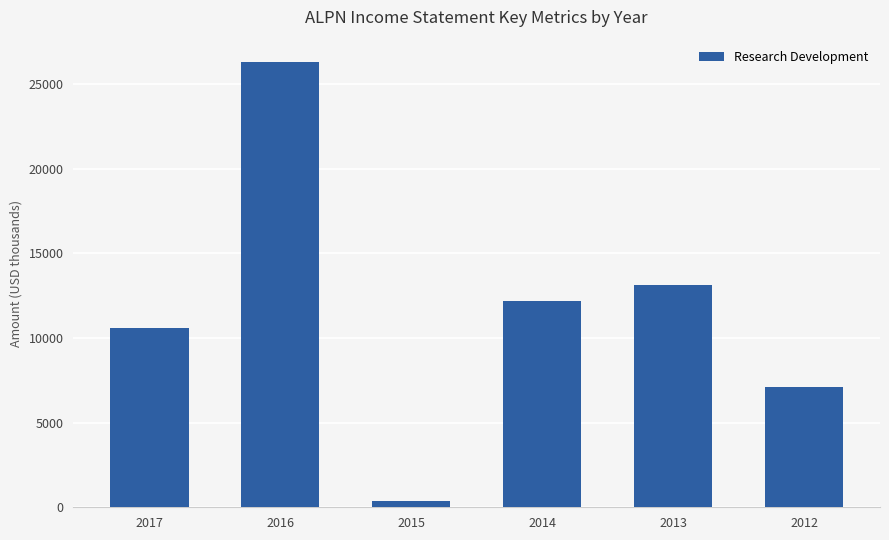

What is the greatest value displayed?

26300